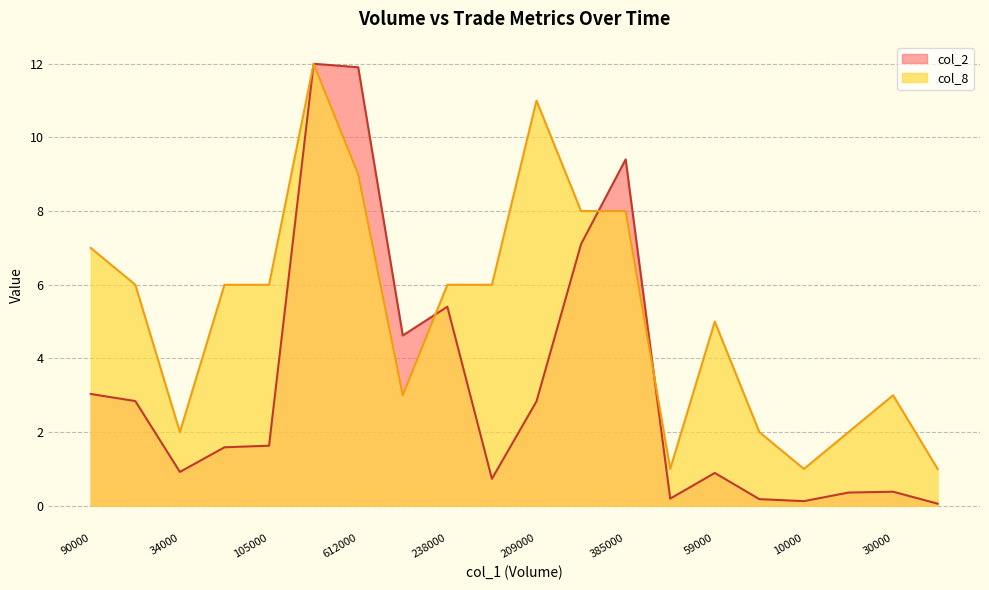

What are all the series names shown in the legend?

col_2, col_8